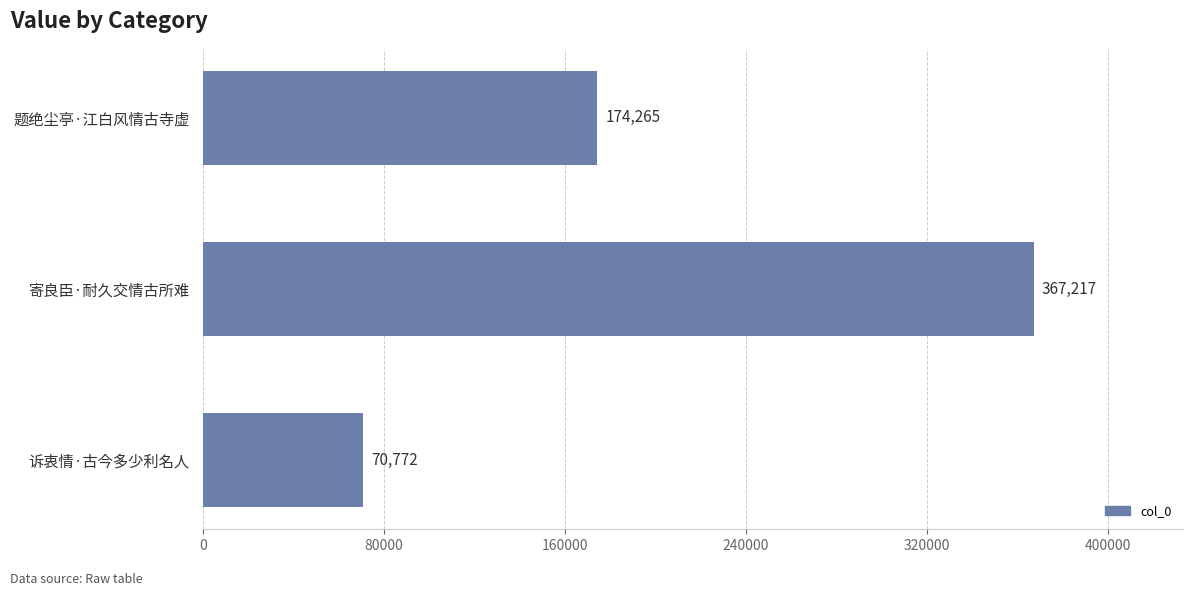

What is the minimum value shown in the chart?

70772